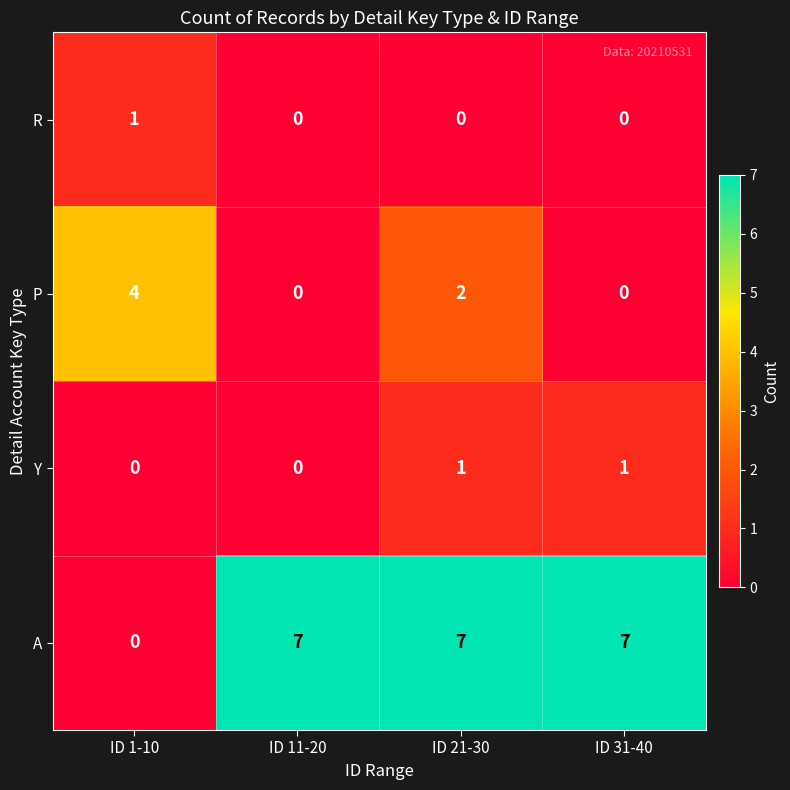

Is it true that A equals 4 at ID 31-40?

False